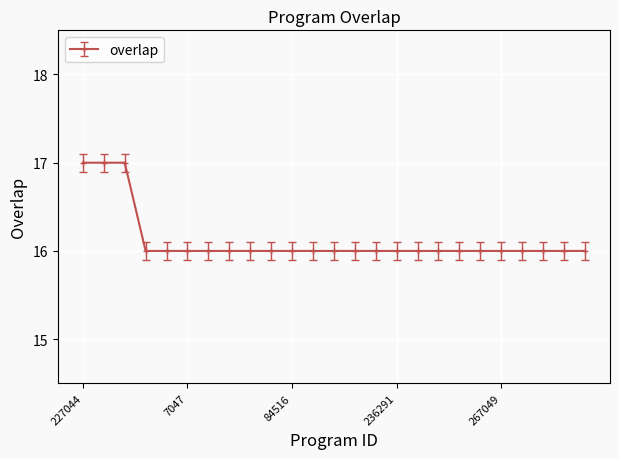

What is the value of the 19th point from the left?

16